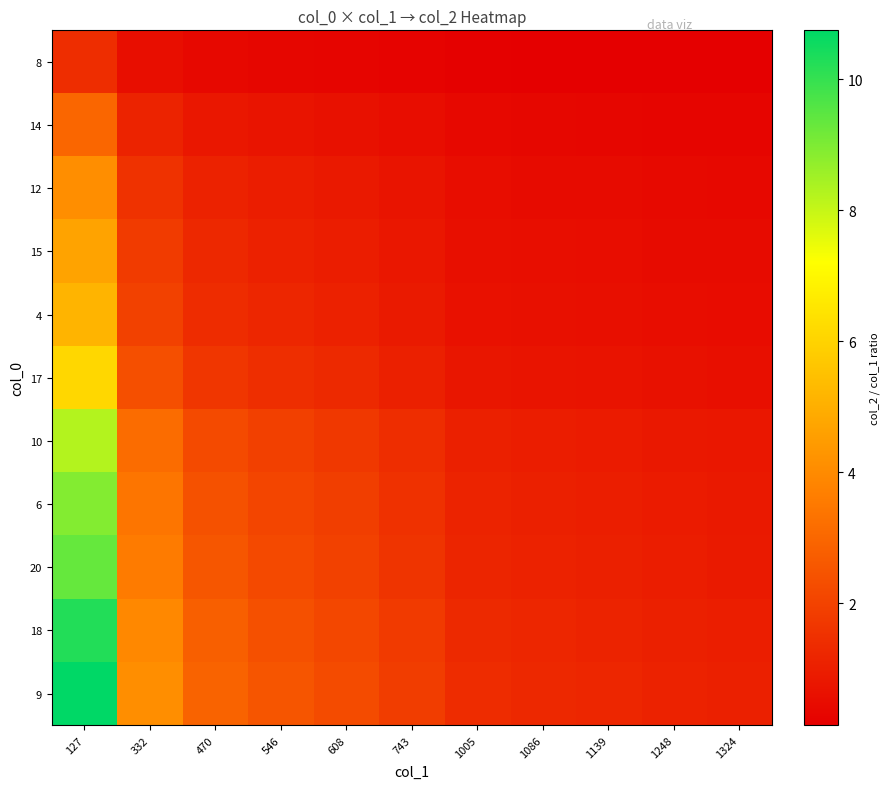

What is the maximum value shown in the chart?

10.7